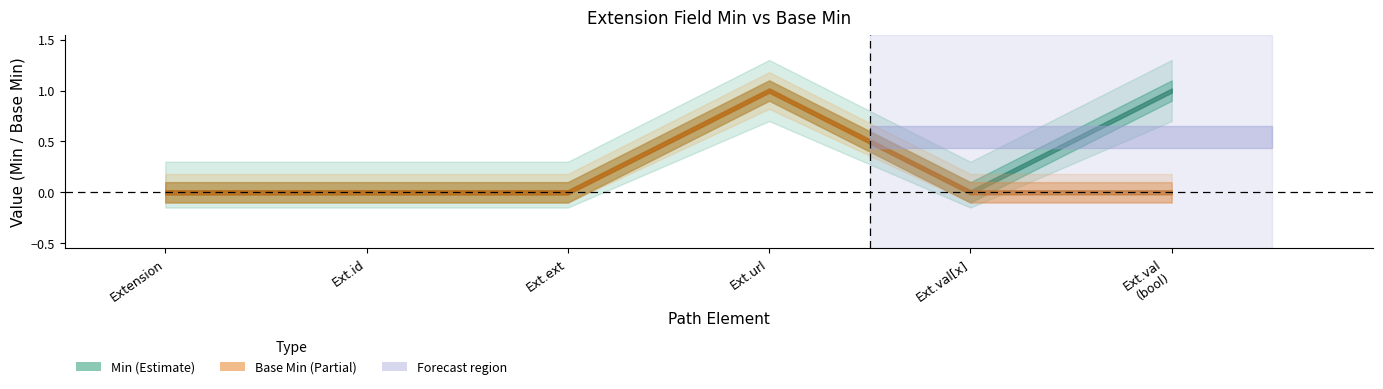

What is the sum of the Min values at Extension.value[x] valueBoolean and Extension.value[x]?

1